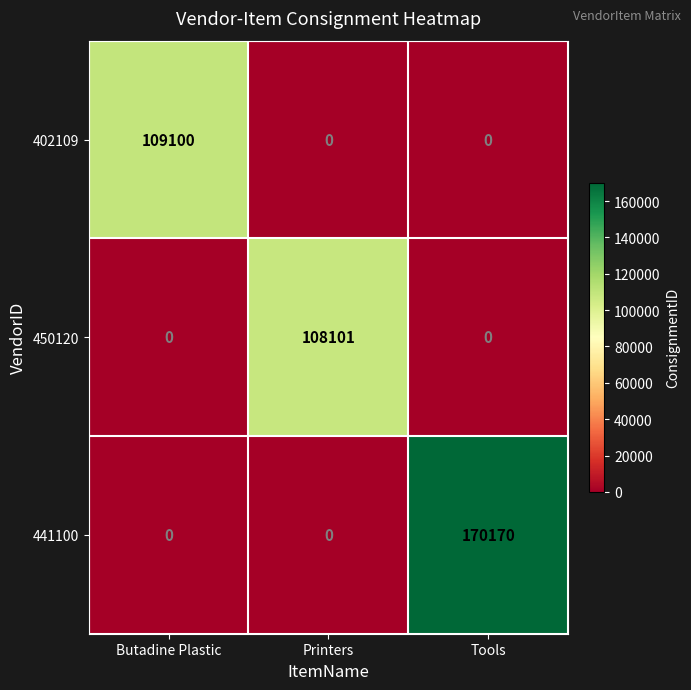

Reading right to left, what are all the values shown in this chart?

402109: 0	0	109100
450120: 0	108101	0
441100: 170170	0	0